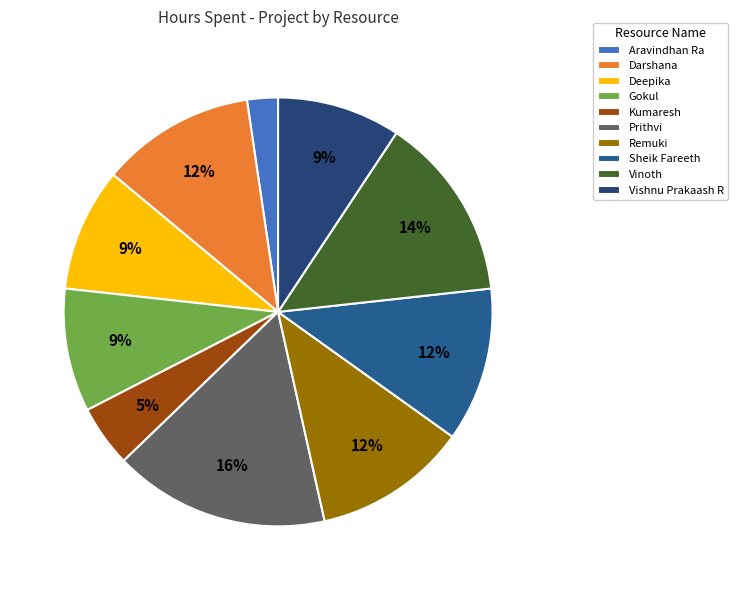

What is the ratio of the value at Kumaresh to the value at Prithvi?

0.3